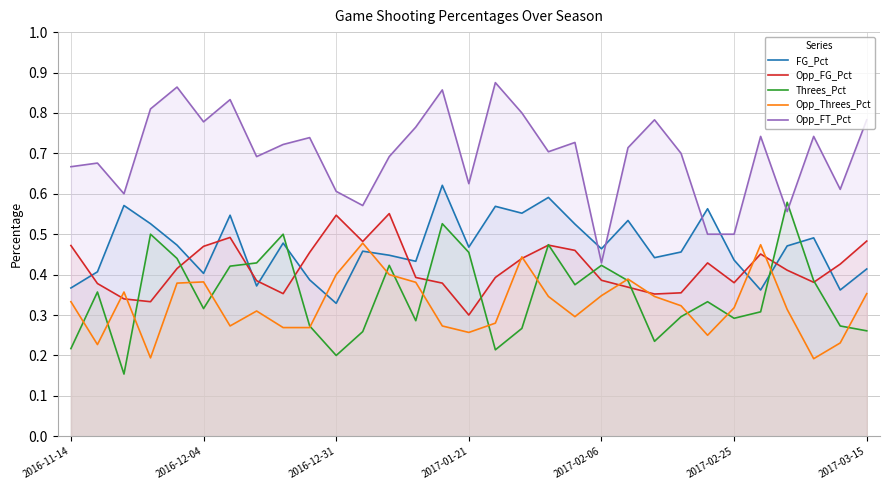

What is the difference between the highest and lowest values at 14?

0.6